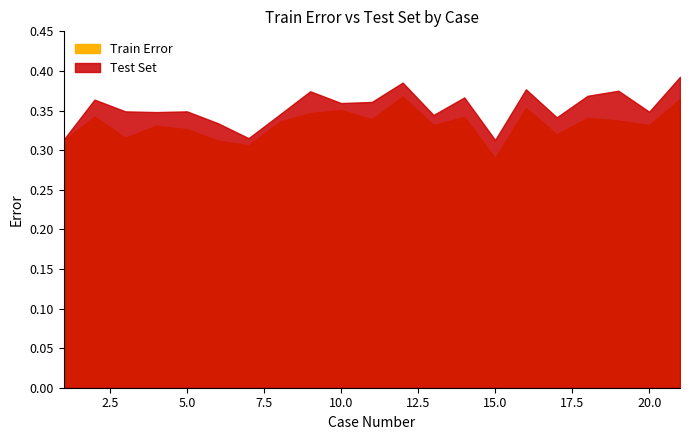

What value does the Train Error series have at 14?

0.3